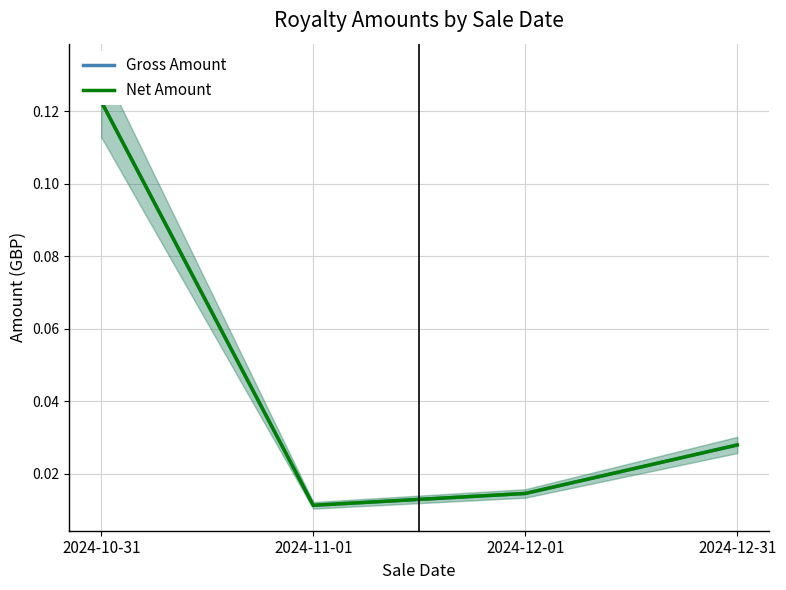

What position from the left is 2024-12-01?

3